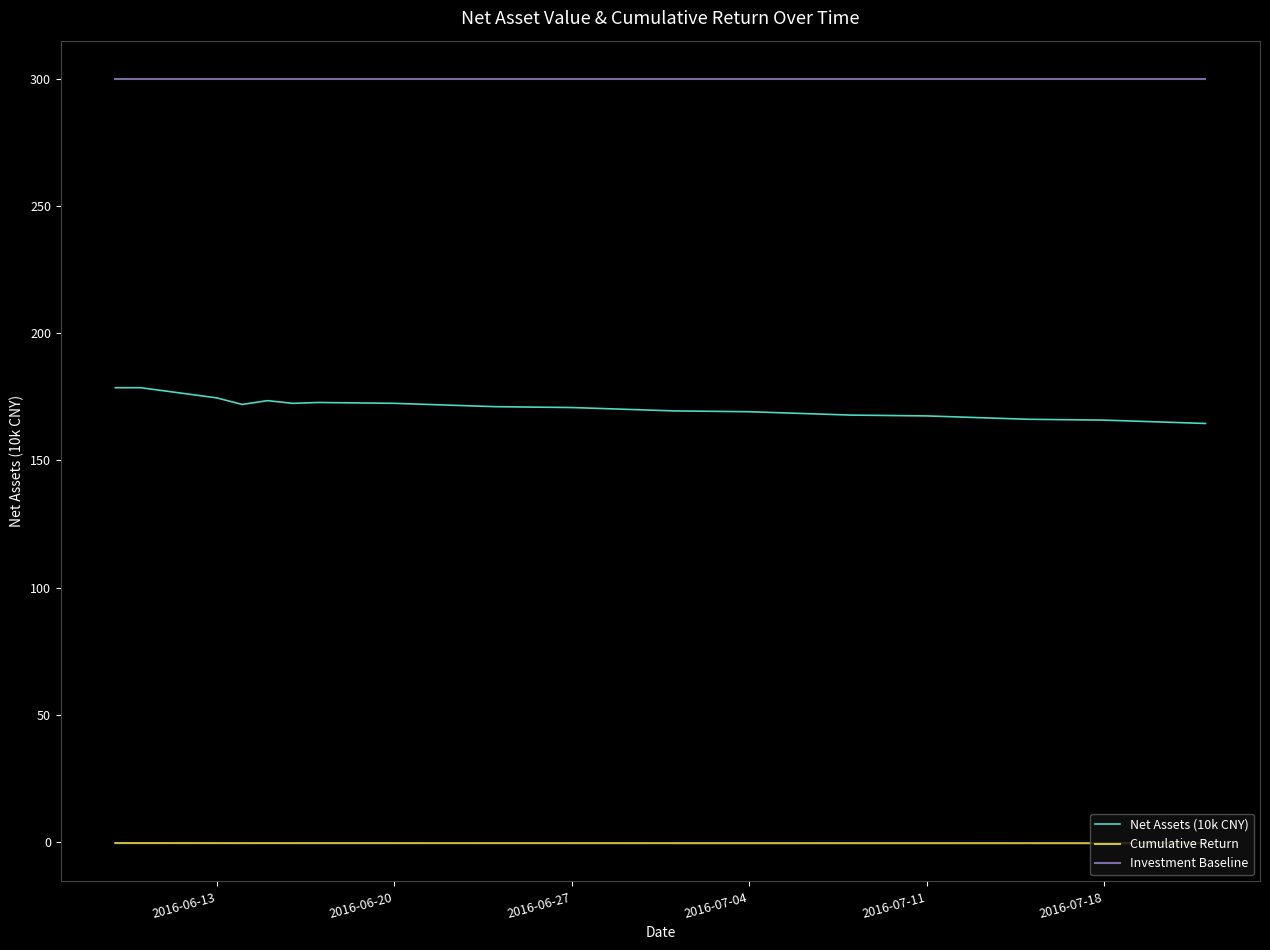

Which series has the largest total across all categories?

Investment Baseline